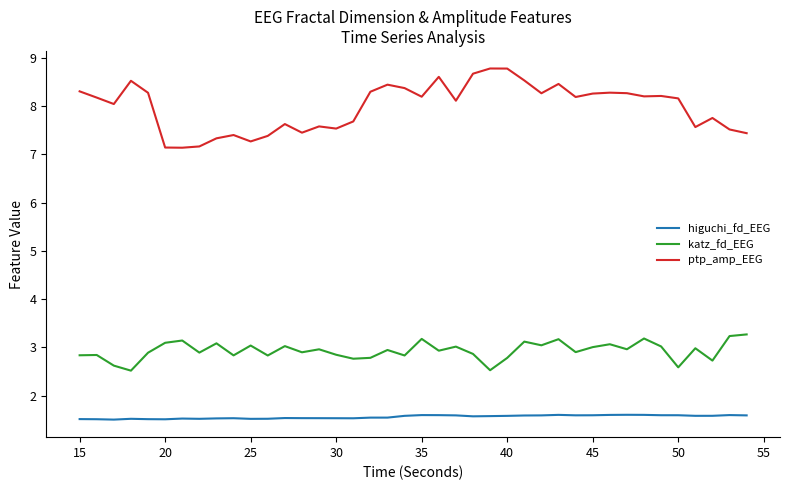

What is the lowest value of the higuchi_fd_EEG series?

1.5